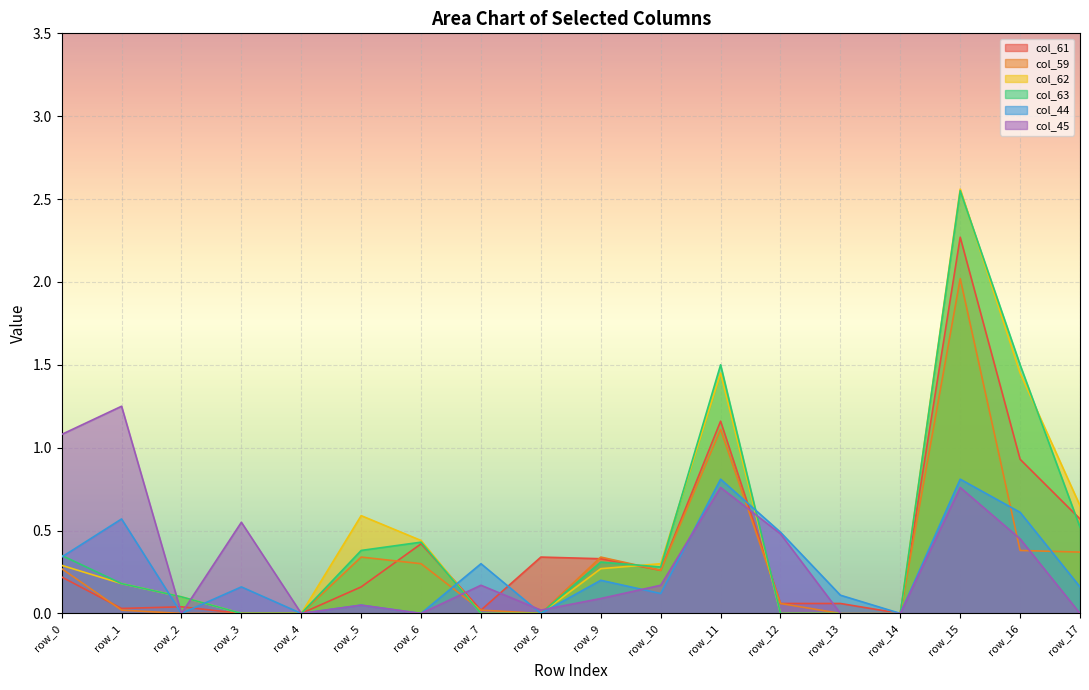

What is the difference between the maximum and minimum values in the col_62 series?

2.6